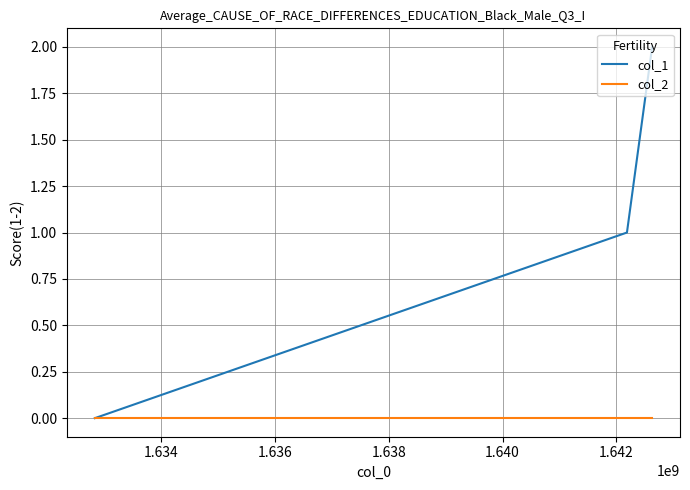

Is this an area chart (filled region under the line)?

No